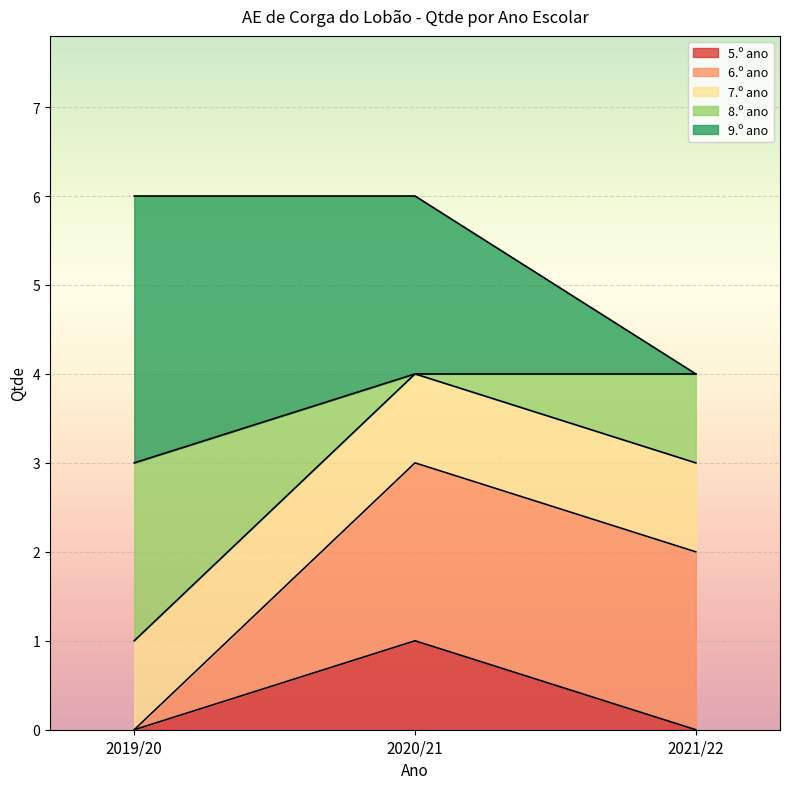

The value of 5.º ano at 2019/20 is 0. True or false?

True